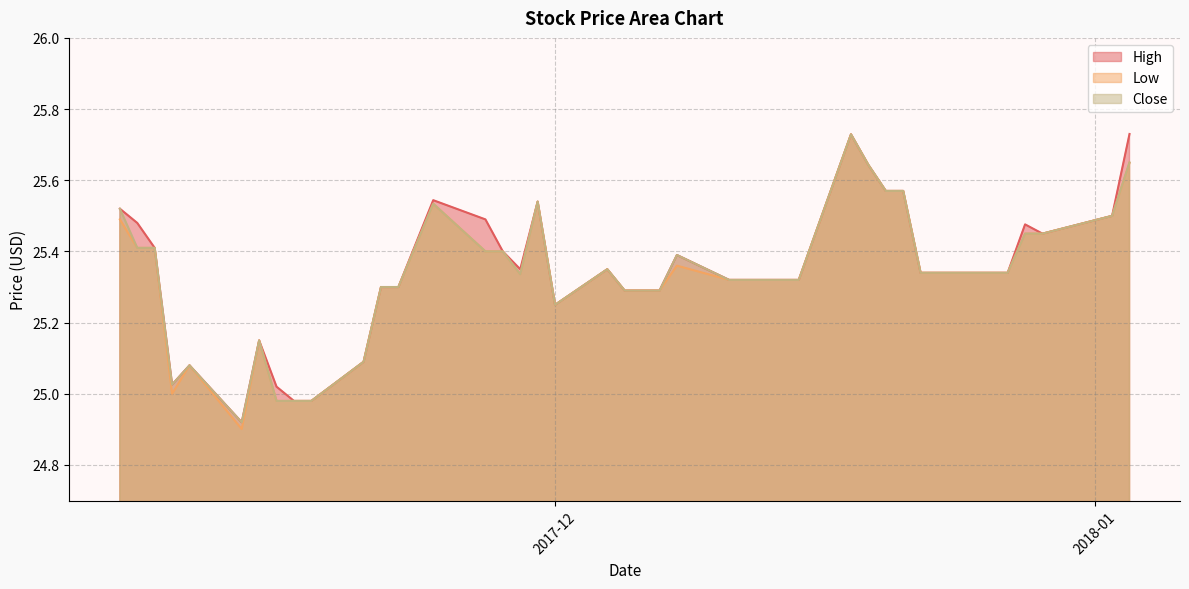

Rank the categories by Close value from highest to lowest.

2017-12-18, 2018-01-03, 2017-12-19, 2017-12-20, 2017-12-21, 2017-11-30, 2017-11-24, 2017-11-06, 2018-01-02, 2017-12-28, 2017-12-29, 2017-11-07, 2017-11-08, 2017-11-27, 2017-11-28, 2017-12-08, 2017-12-04, 2017-12-22, 2017-12-26, 2017-12-27, 2017-11-29, 2017-12-11, 2017-12-12, 2017-12-13, 2017-12-14, 2017-12-15, 2017-11-21, 2017-11-22, 2017-12-05, 2017-12-06, 2017-12-07, 2017-12-01, 2017-11-14, 2017-11-20, 2017-11-10, 2017-11-09, 2017-11-15, 2017-11-16, 2017-11-17, 2017-11-13